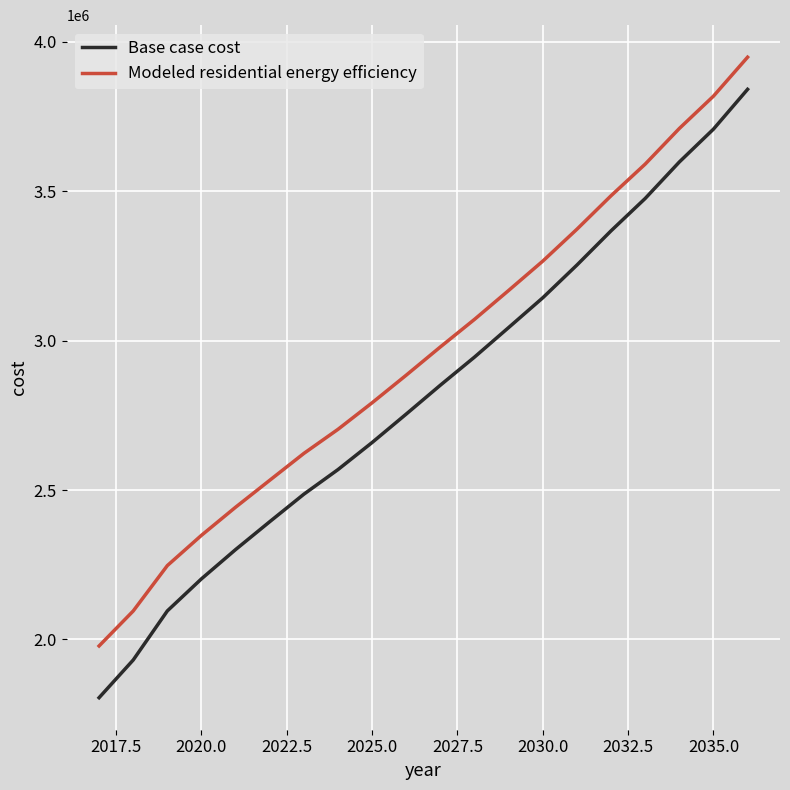

Is this an area chart (filled region under the line)?

No